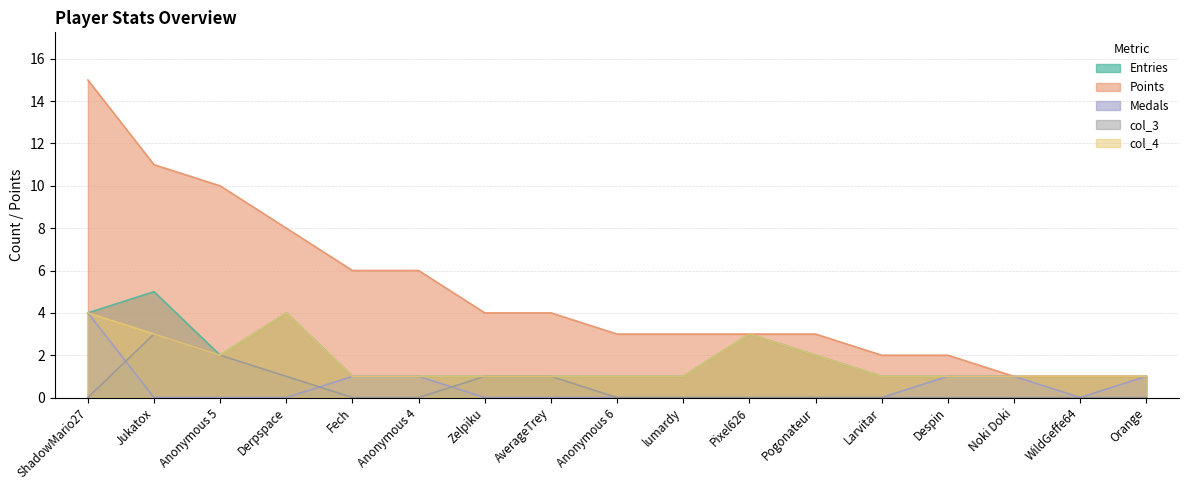

What is the difference between the maximum and minimum values in the col_3 series?

3